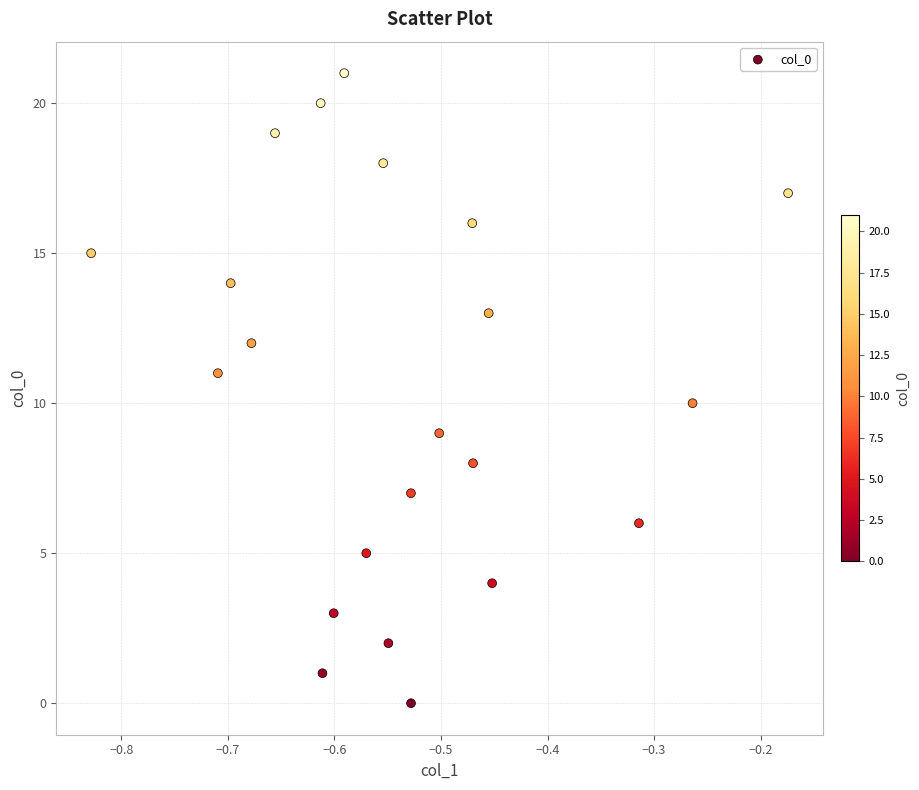

What is the range of Y values (max minus min)?

21